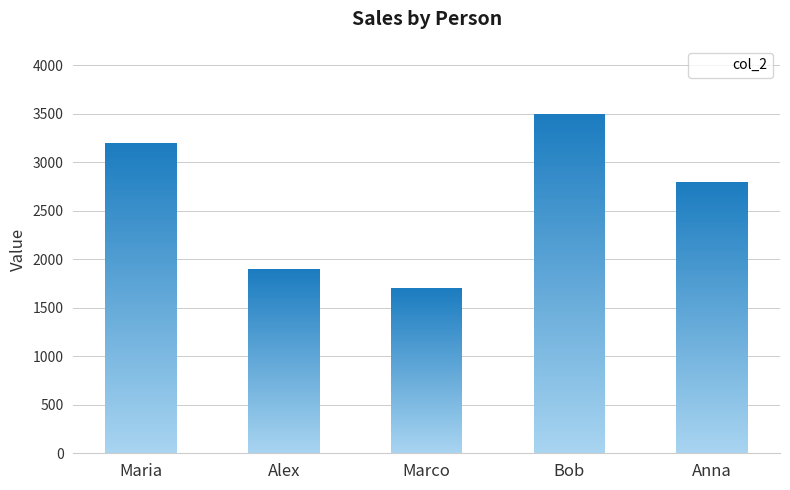

What is the minimum value shown in the chart?

1700